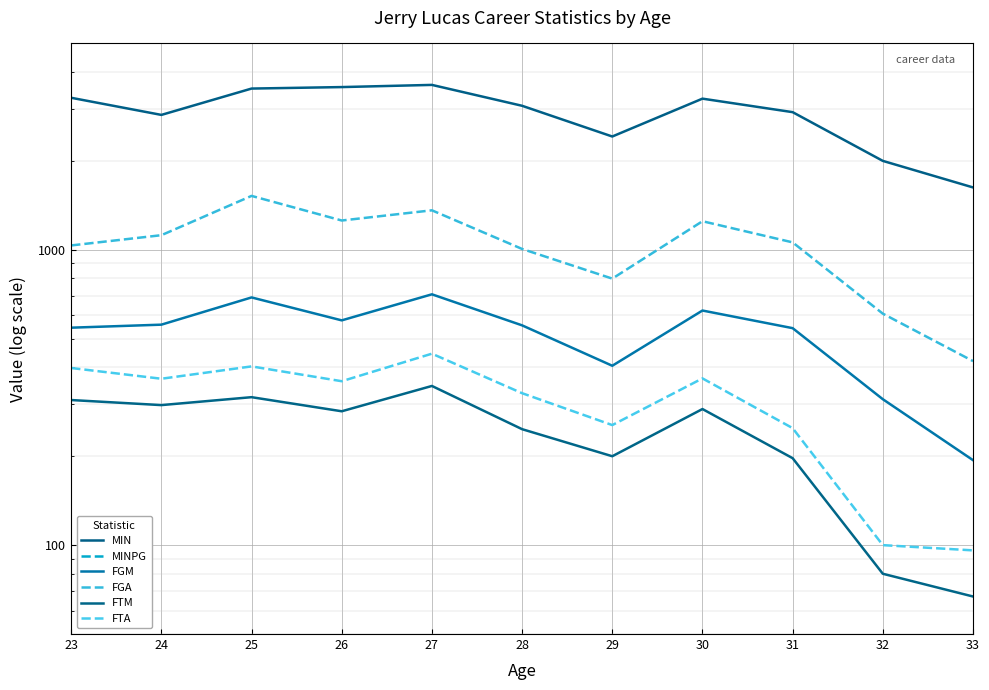

How many series are shown in this chart?

6